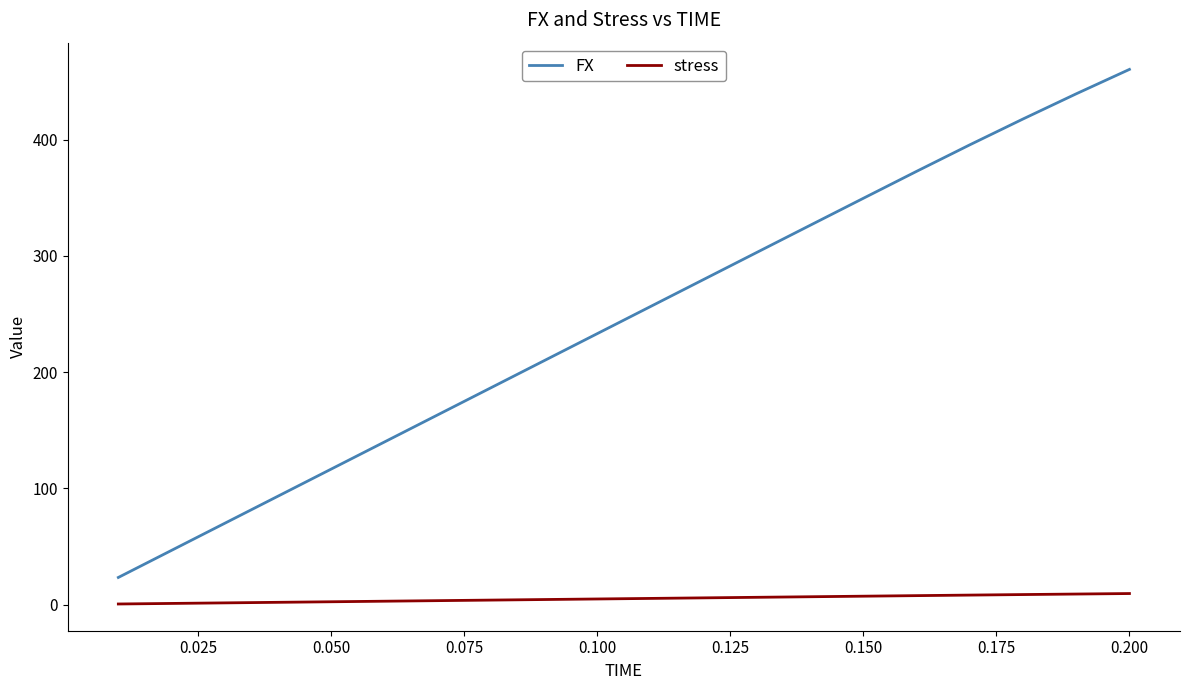

Which series has the largest range (max minus min)?

FX